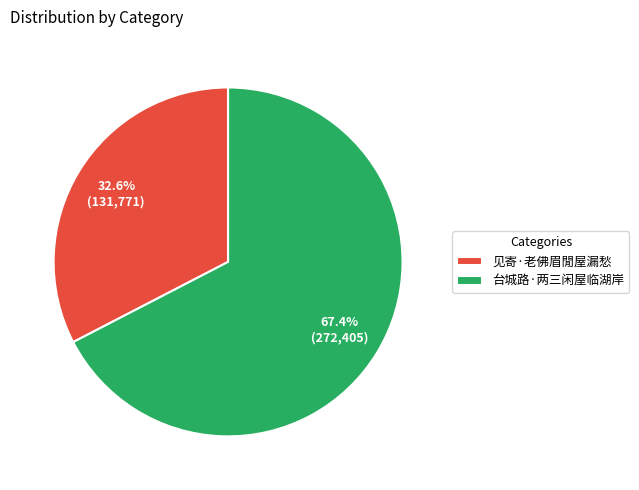

Which slice represents more than half of the pie?

台城路·两三闲屋临湖岸